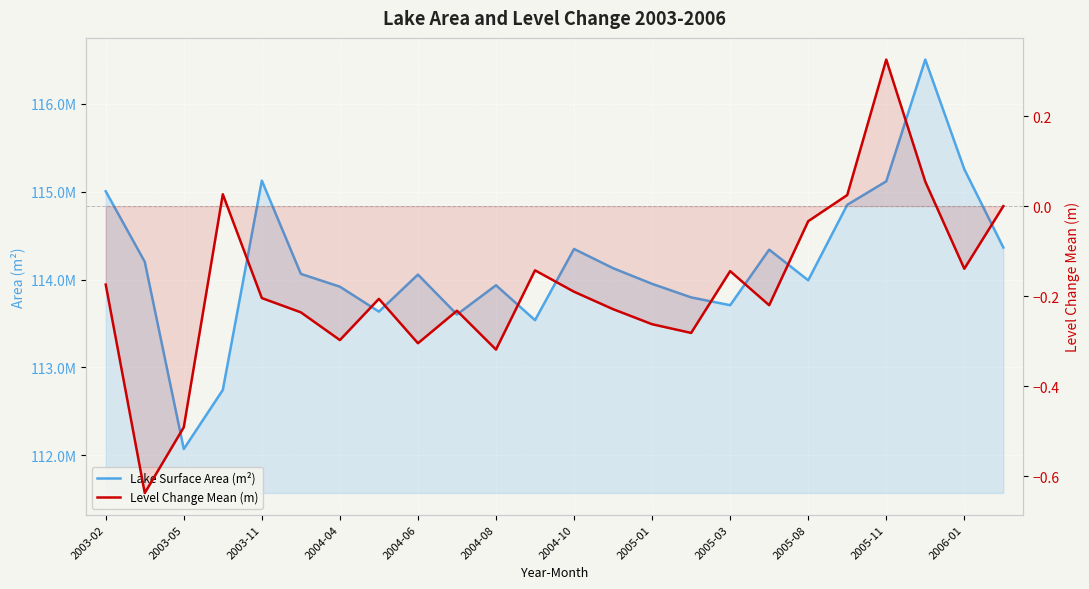

How many distinct data groups are displayed?

2